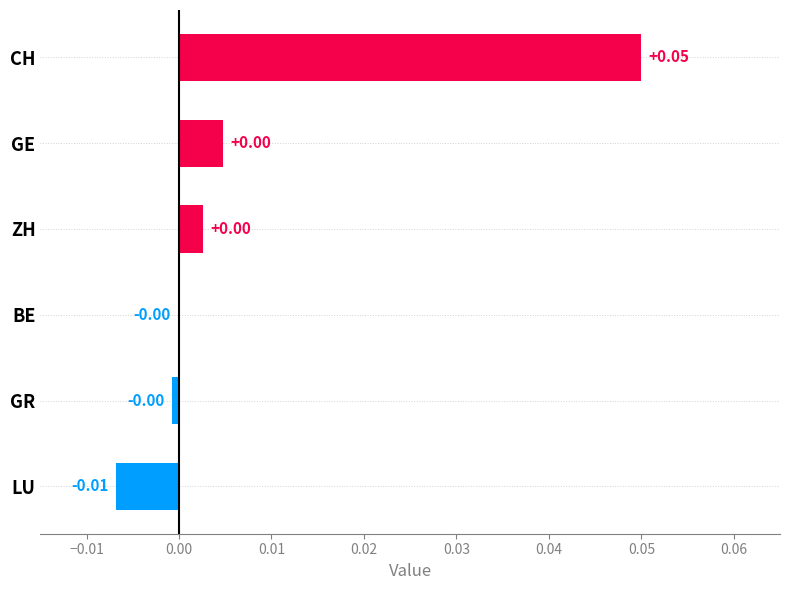

Which has a higher value, LU or CH?

CH